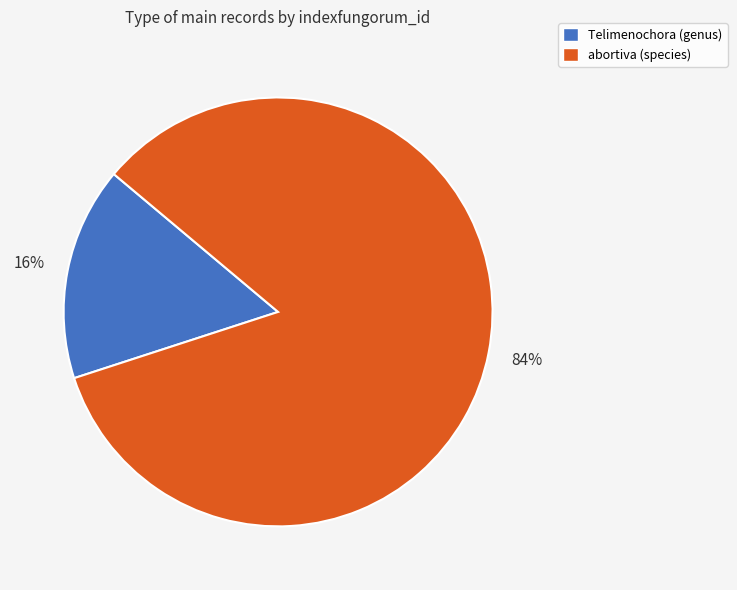

To the nearest percent, what percentage of the pie is Telimenochora (genus)?

16%